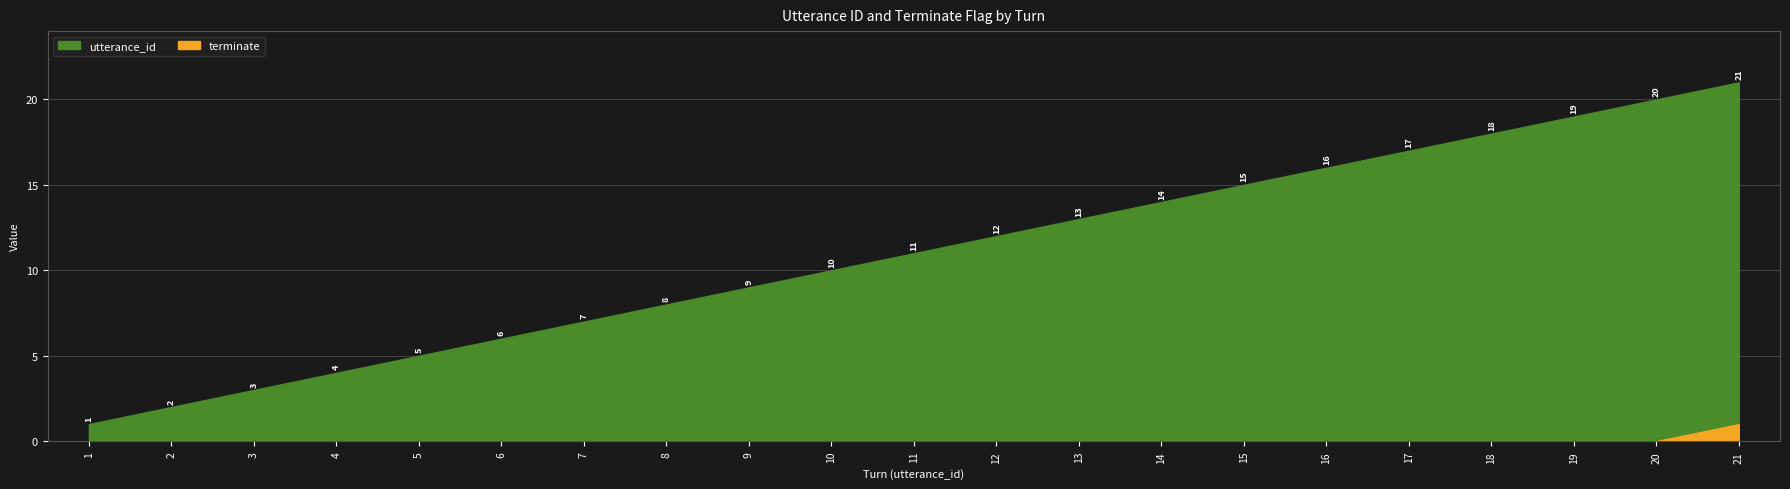

What are all the series names shown in the legend?

utterance_id, terminate